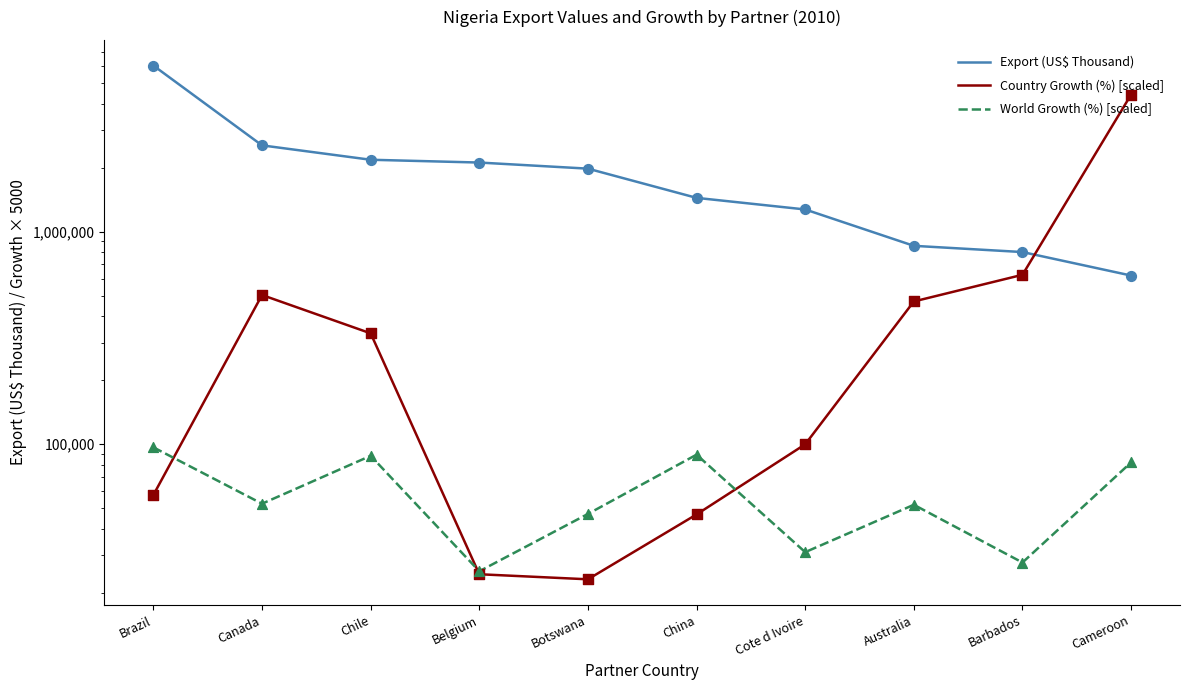

Which series reaches the minimum Y coordinate?

Country Growth (%) [scaled]